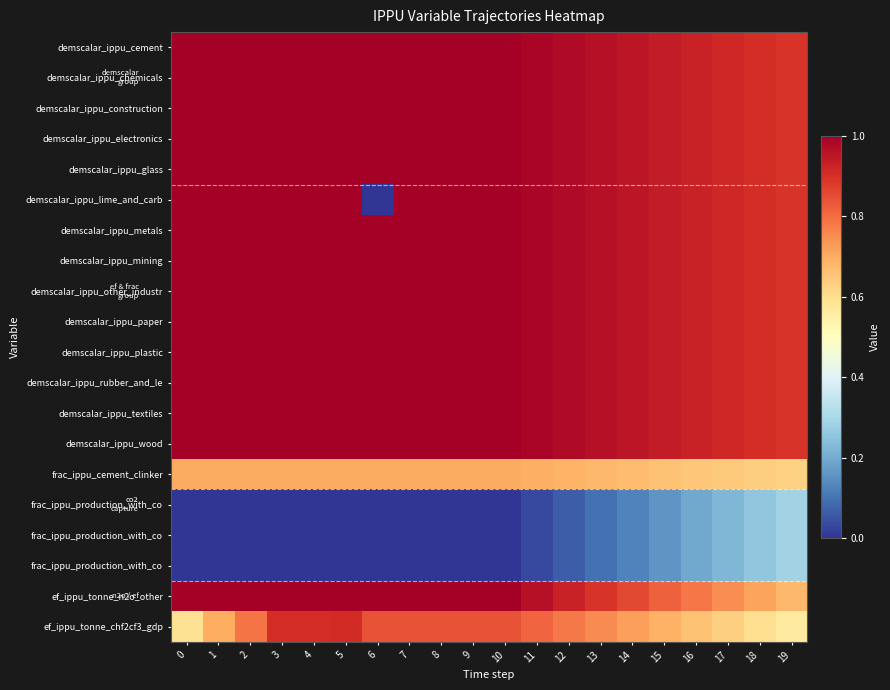

How many distinct data groups are displayed?

20